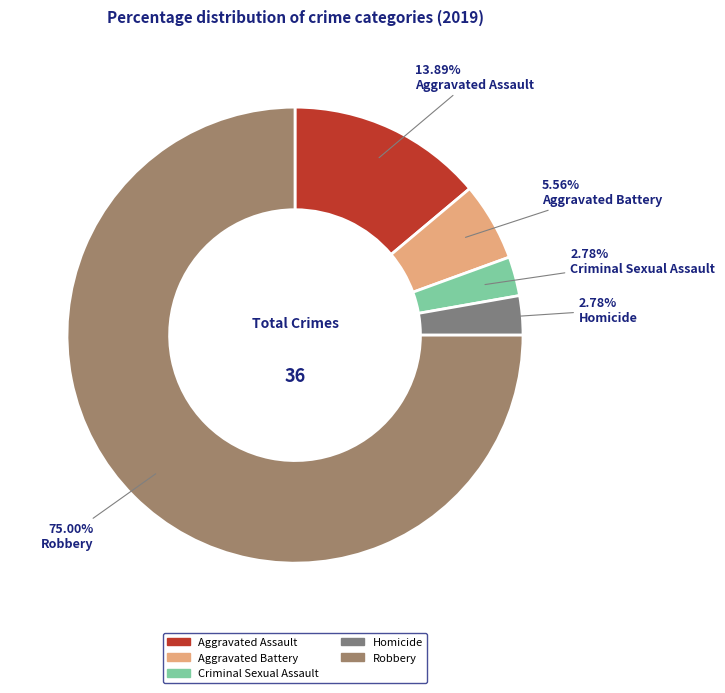

How many slices are in this pie chart?

5